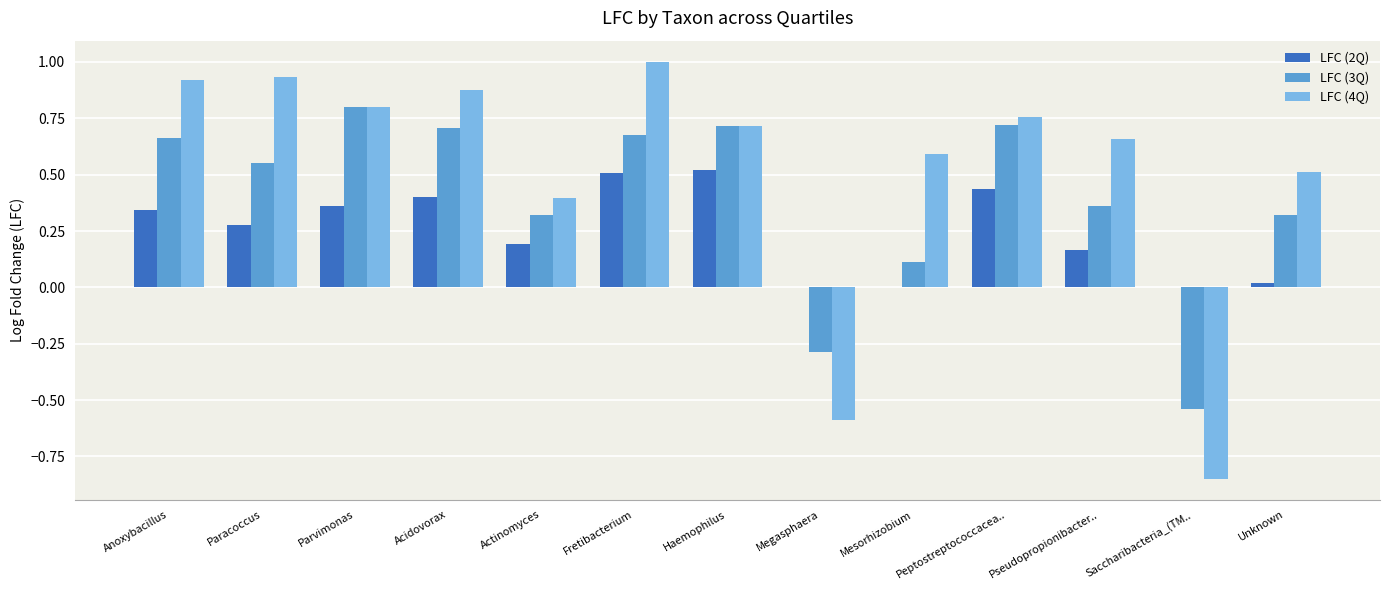

At which category is the sum across all series the highest?

Fretibacterium